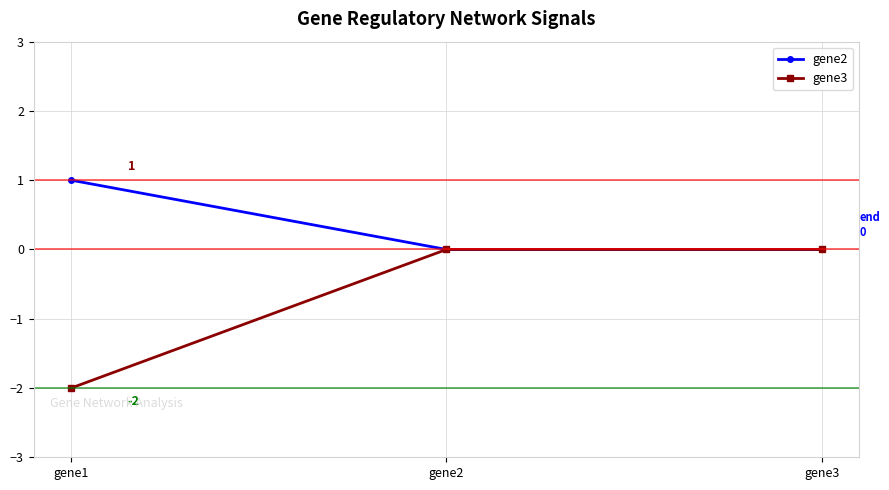

Between gene1 and gene2, which series saw the biggest shift?

gene3